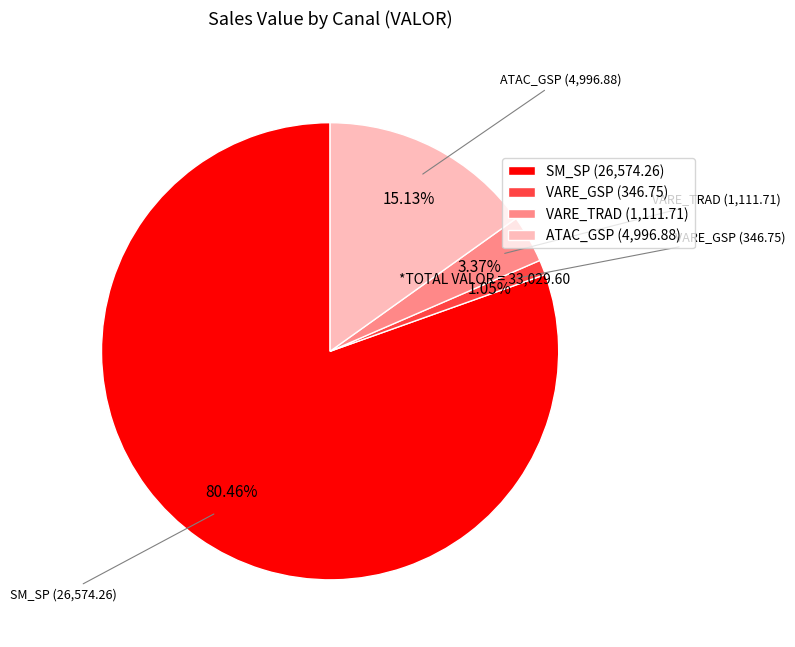

Which category accounts for the majority?

SM_SP (26,574.26)